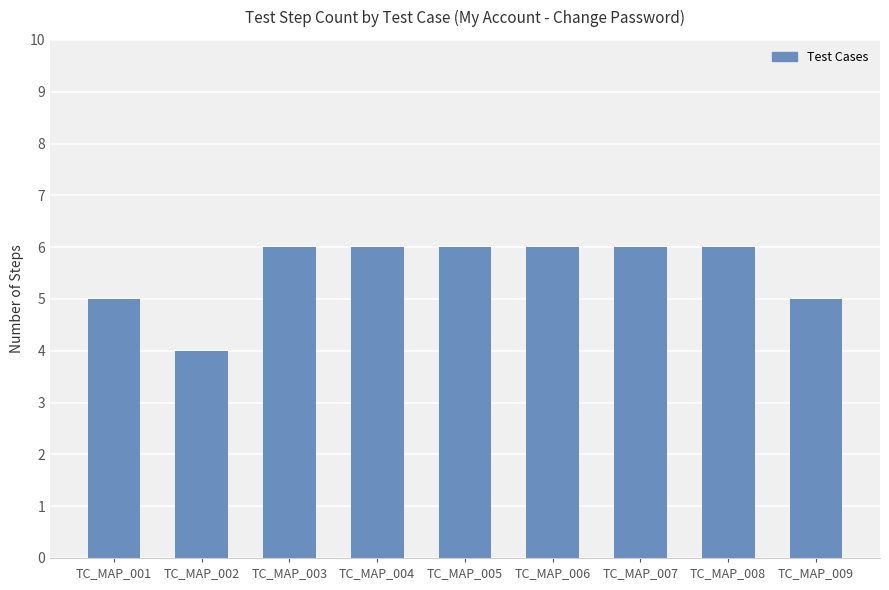

What is the sum of all values?

50